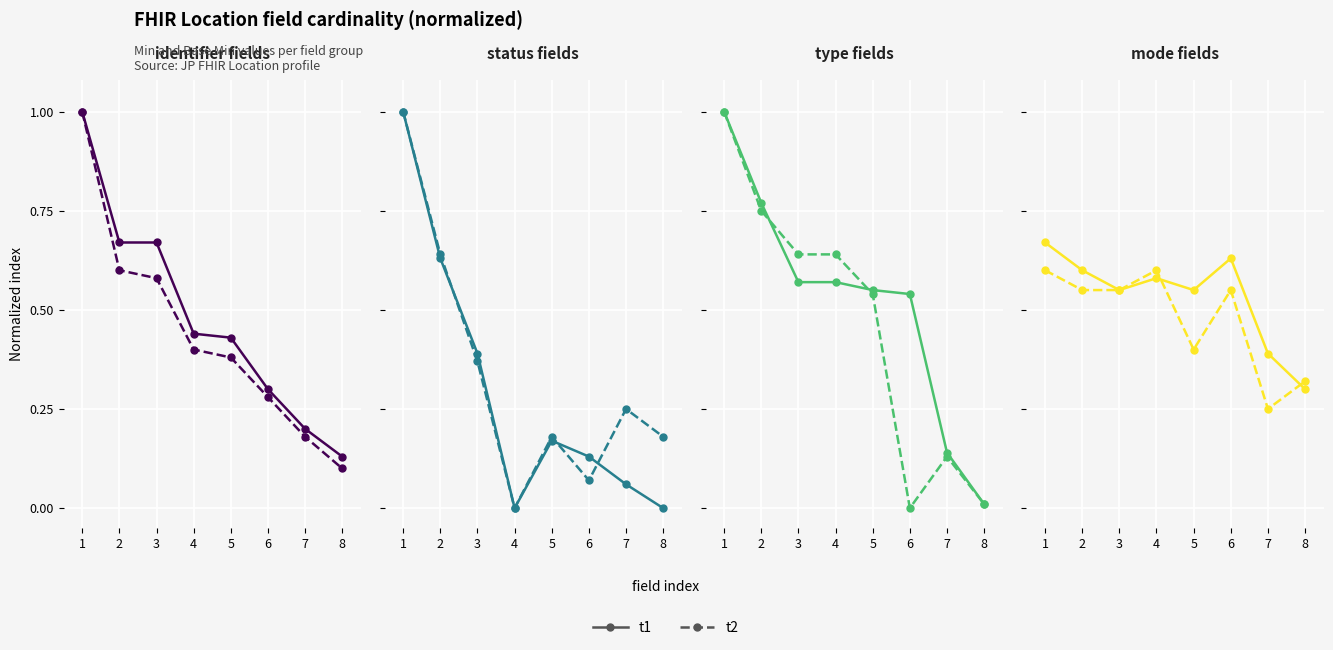

Is the value of t1 at 5 greater than the value of t2 at 6?

No